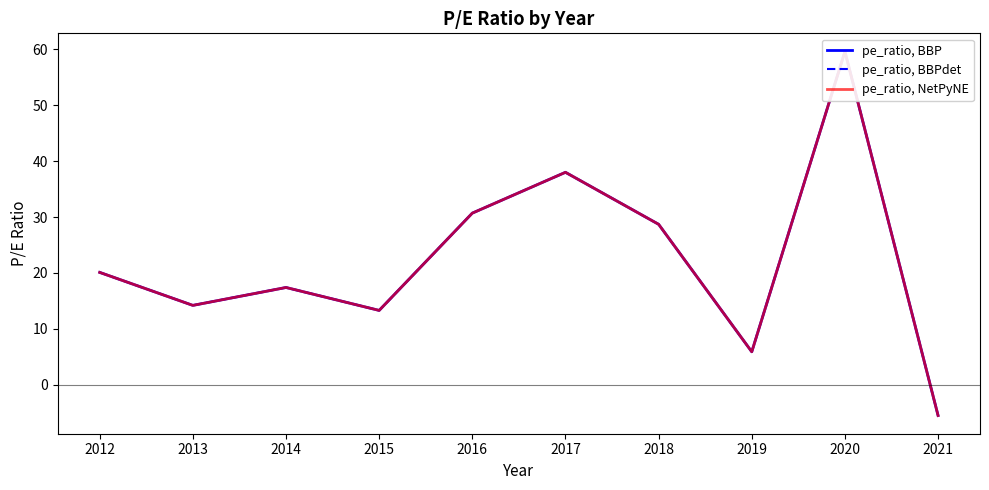

True or false: pe_ratio, BBP and pe_ratio, BBPdet cross at least once.

False